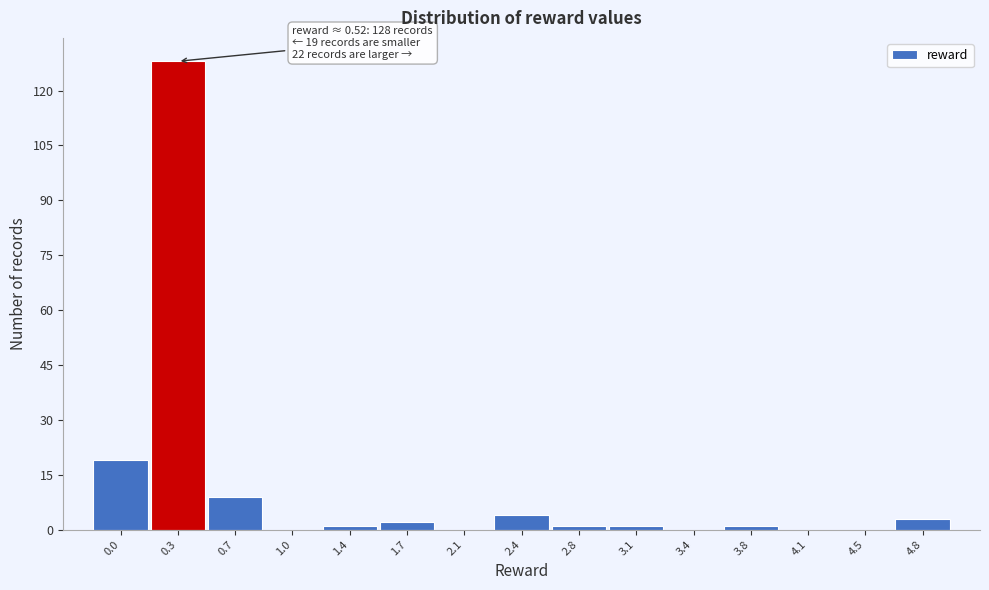

Reading left to right, list all the values displayed in this chart.

0.0=19	0.3=128	0.7=9	1.0=0	1.4=1	1.7=2	2.1=0	2.4=4	2.8=1	3.1=1	3.4=0	3.8=1	4.1=0	4.5=0	4.8=3